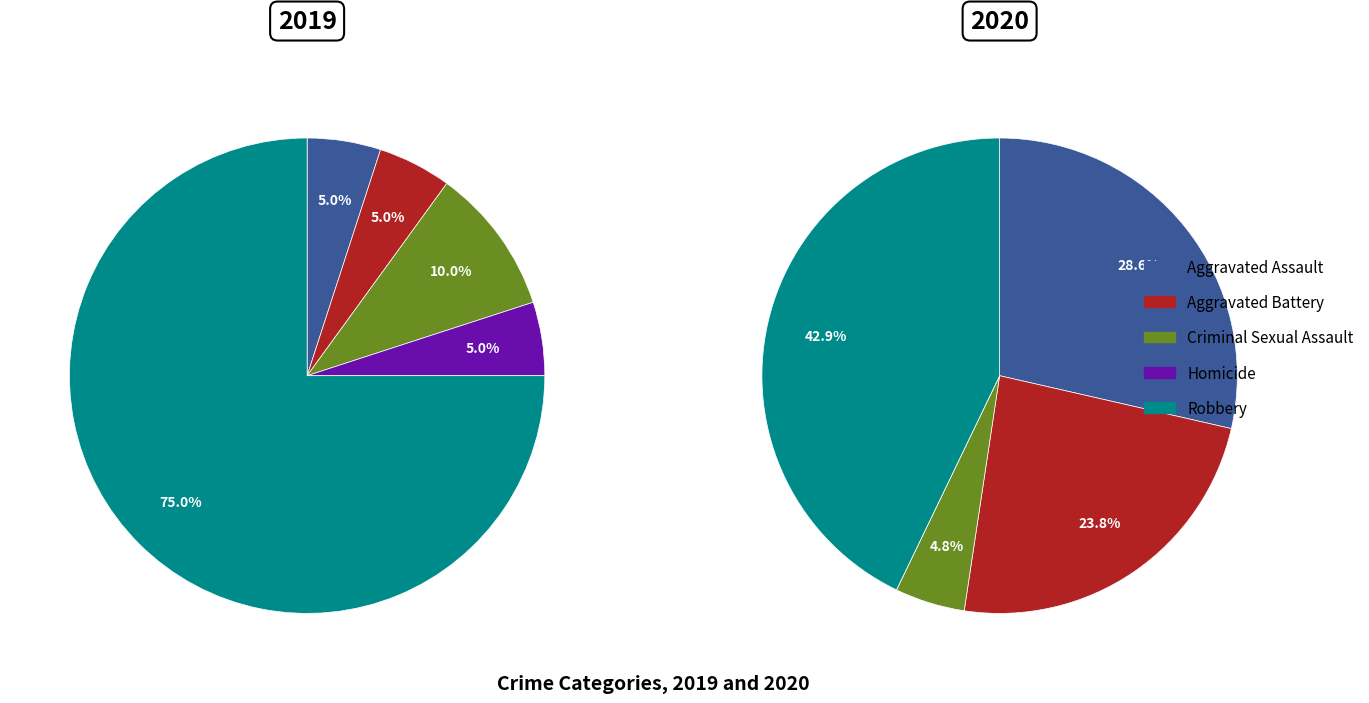

To the nearest percent, what portion does Aggravated Battery represent?

5%